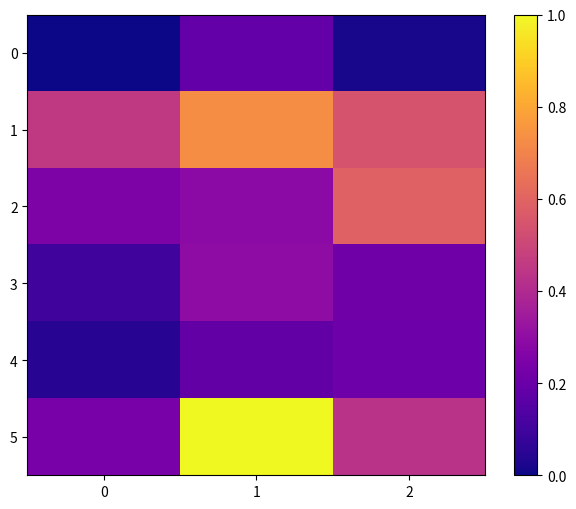

Reading right to left, list all the values displayed in this chart.

0: 2=27.4	1=46.5	0=25.6
1: 2=86.8	1=107.4	0=76.8
2: 2=92.0	1=57.8	0=54.0
3: 2=49.6	1=58.6	0=37.0
4: 2=49.0	1=46.0	0=30.6
5: 2=74.0	1=138.0	0=52.2